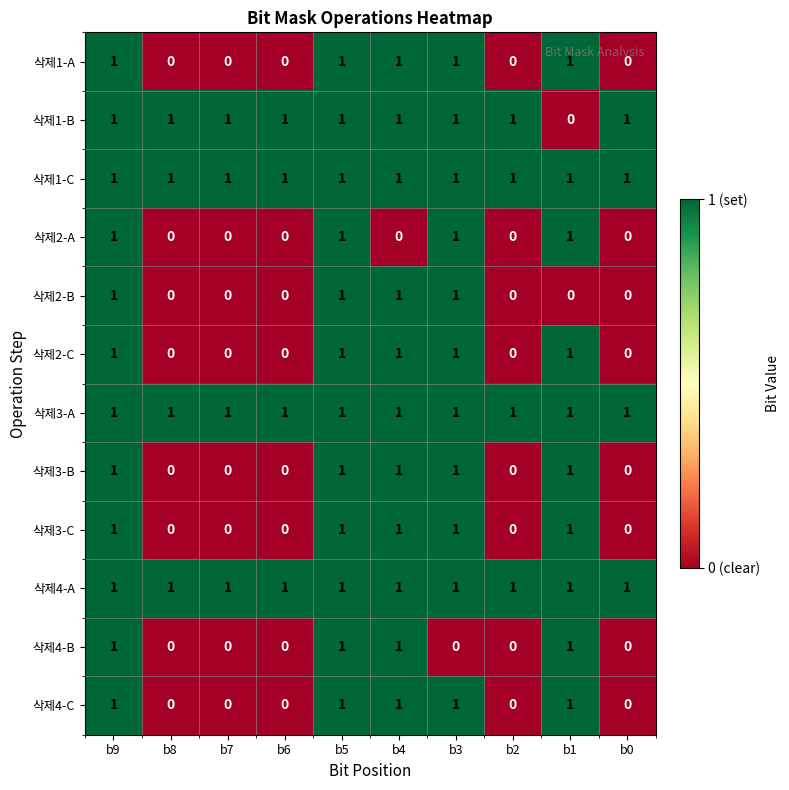

The 삭제1-B series shows 1 at b0. True or false?

True